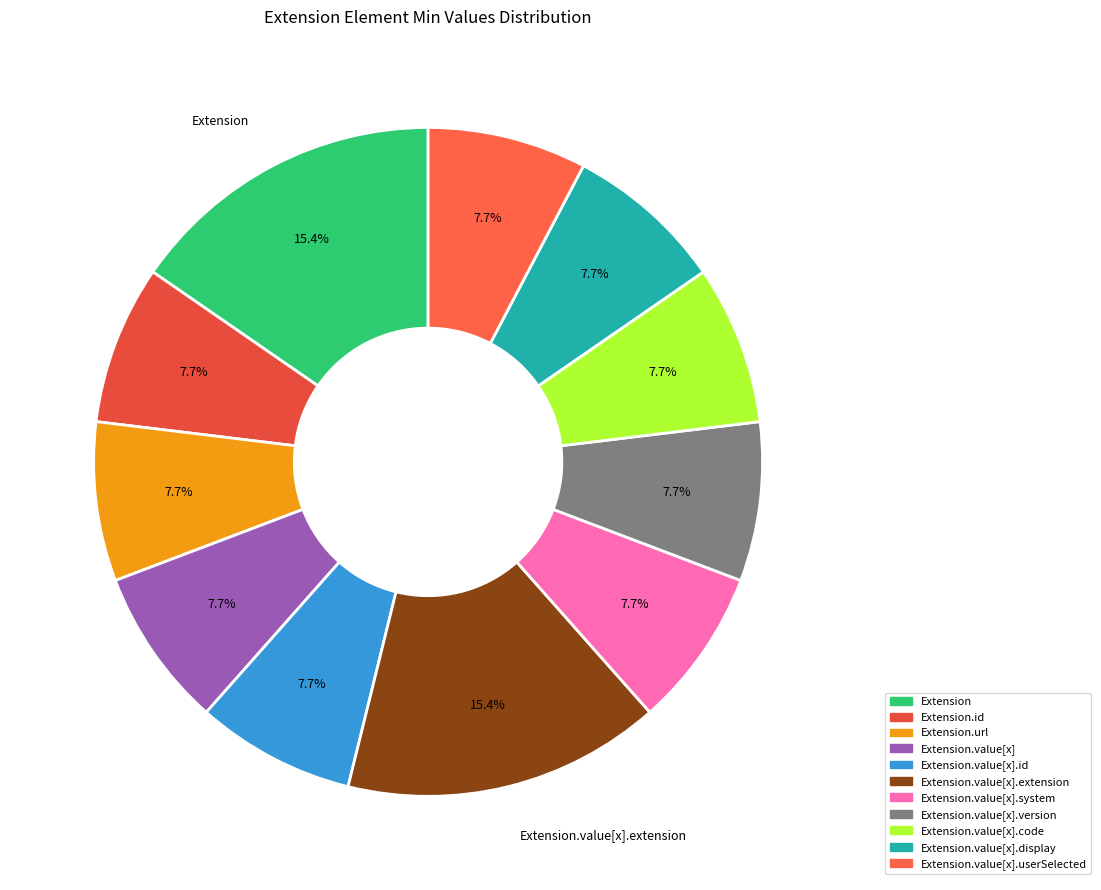

To the nearest percent, what is the difference between the largest and smallest slice percentages?

8%